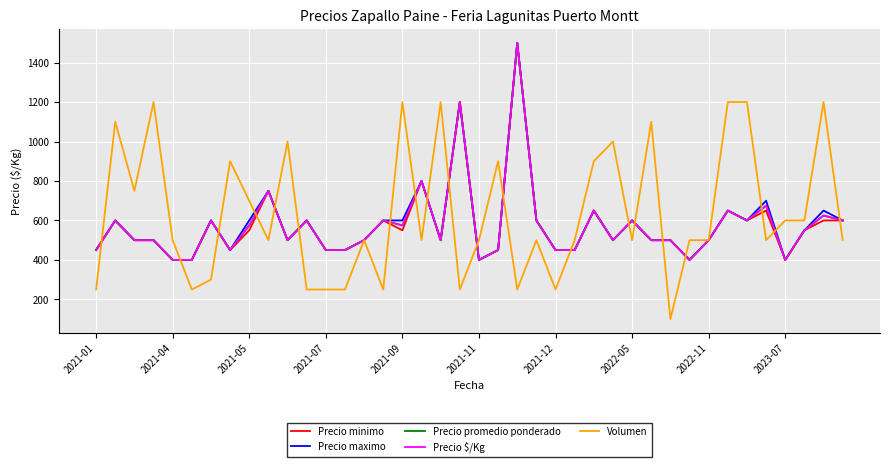

What is the difference between the second highest and second lowest values in the Precio $/Kg series?

800